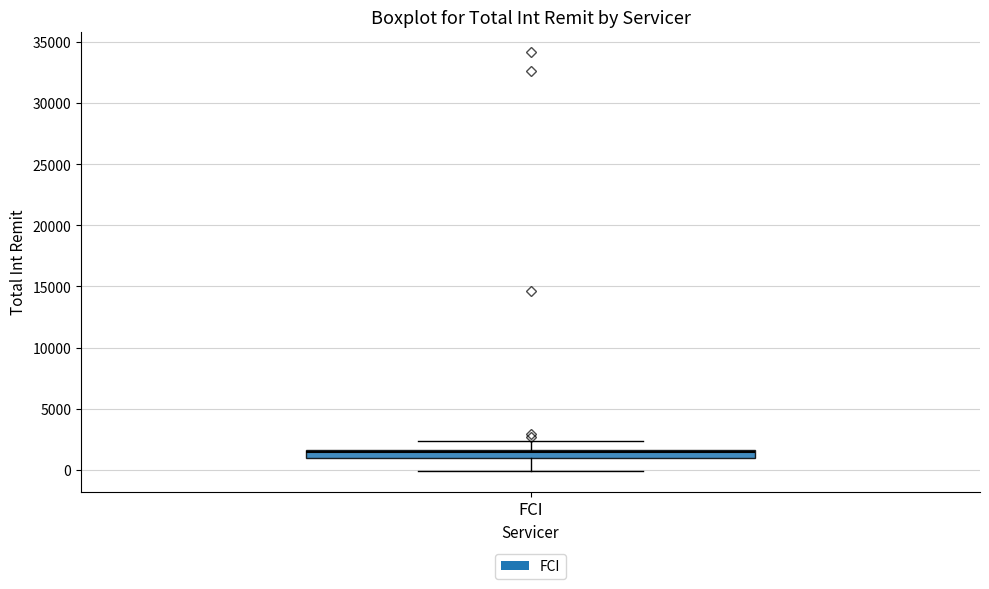

Where is the upper edge of the box for FCI on the y-axis? The values are not printed on the chart, so give them approximately, as read against the axis.

1500